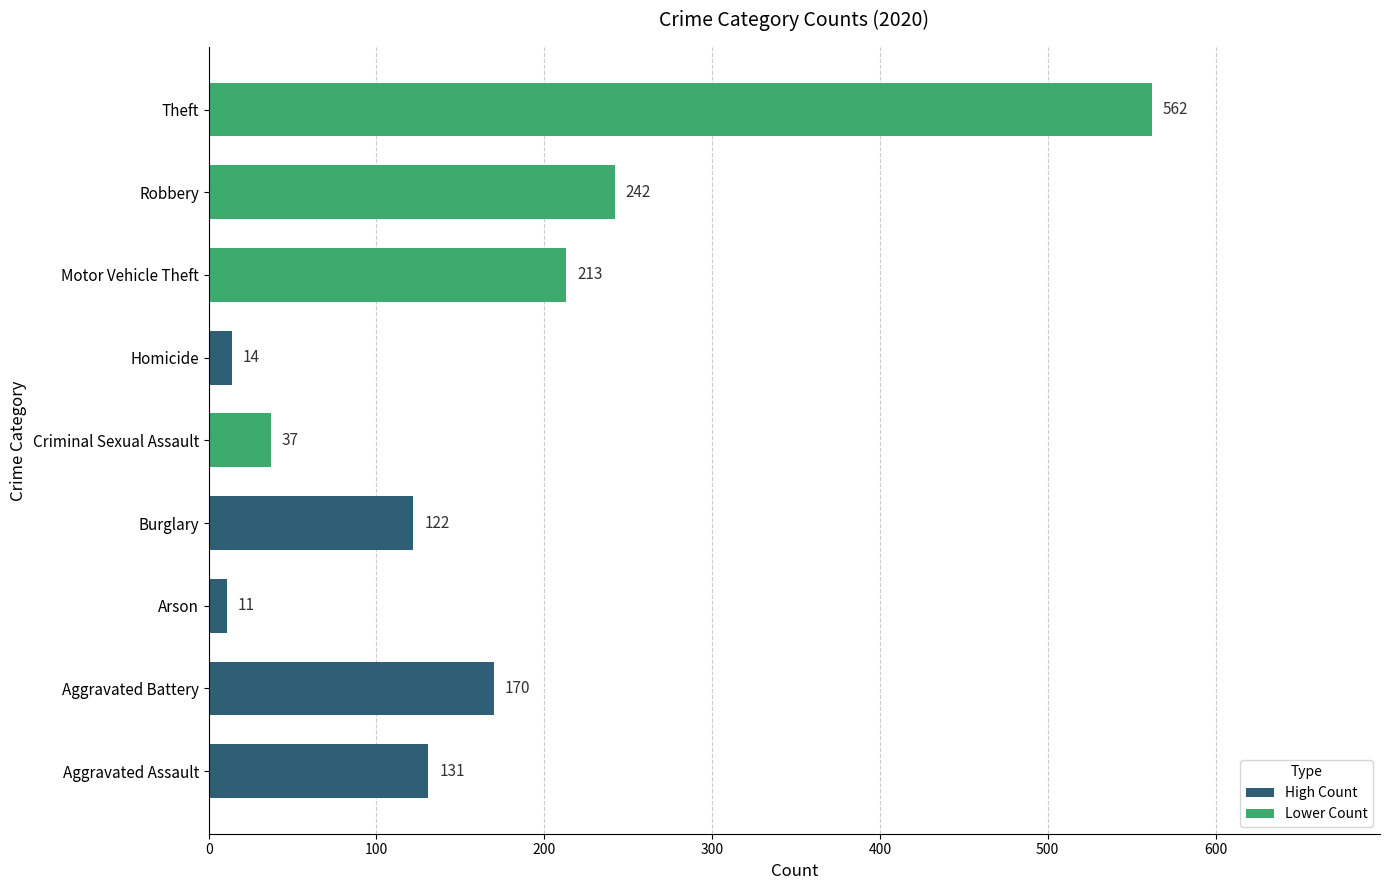

At which category does the chart reach its peak across all series?

Theft